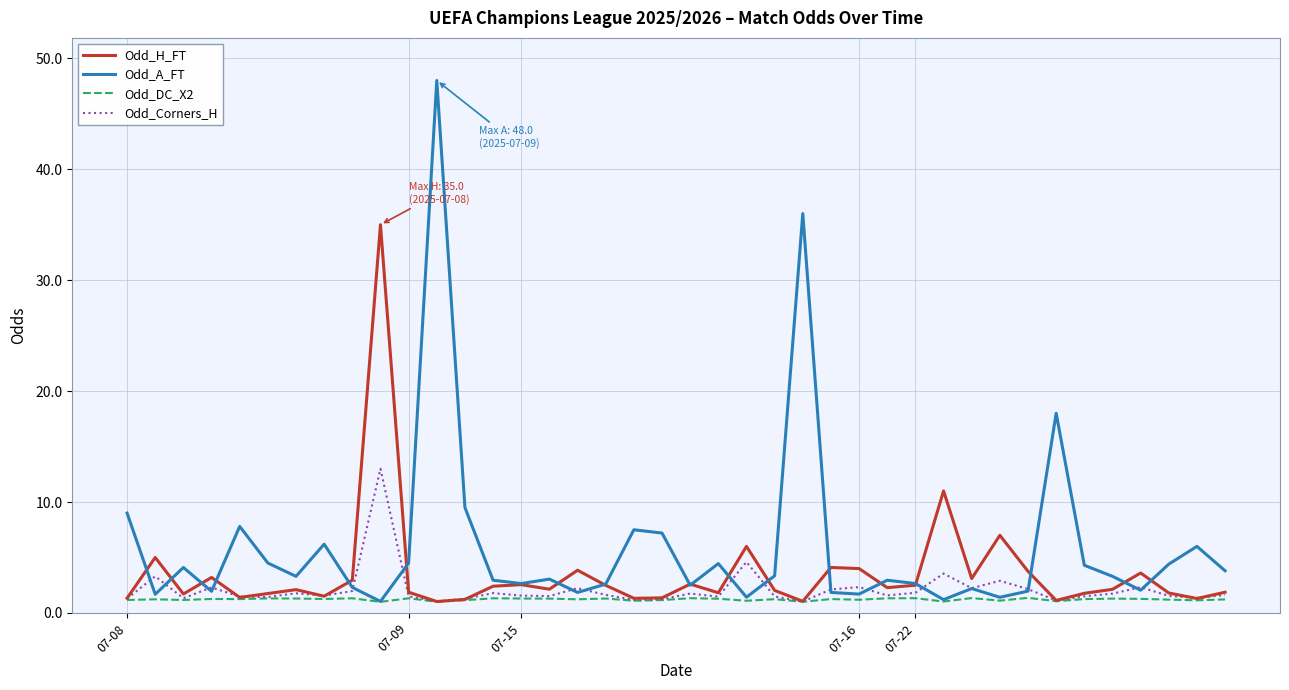

Which series has the largest range (max minus min)?

Odd_A_FT